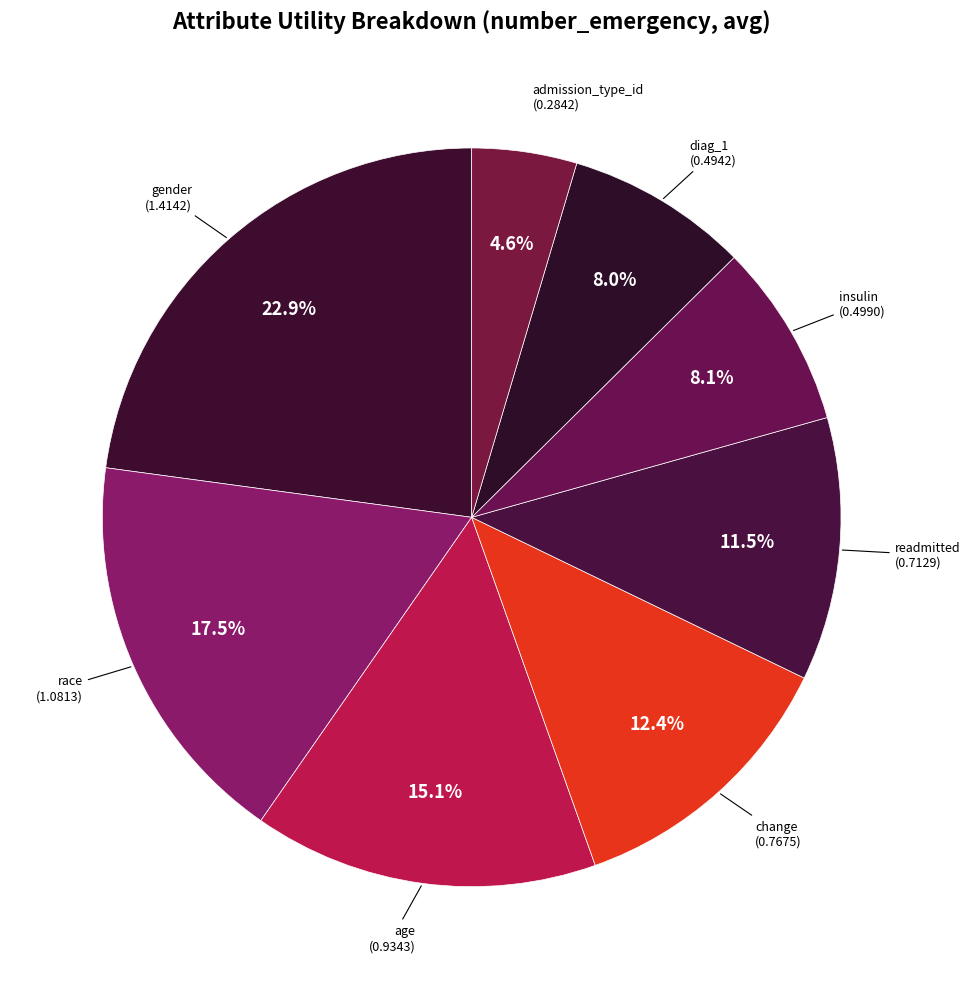

How many segments does this pie chart have?

8